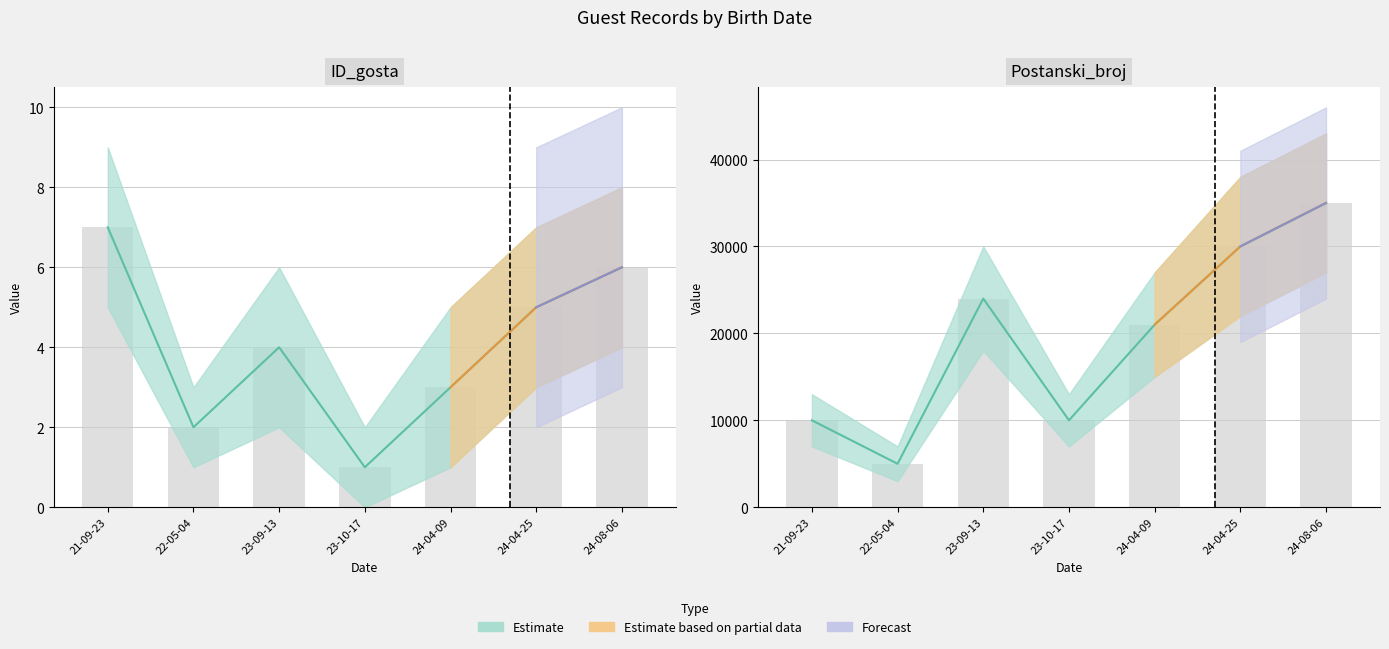

At which category is the sum across all series the highest?

24-08-06